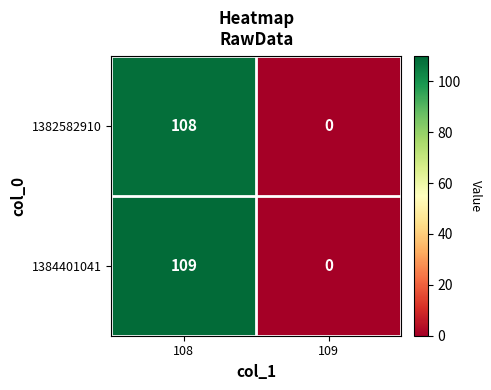

True or false: 1384401041 has a value of 109 at 108.

True